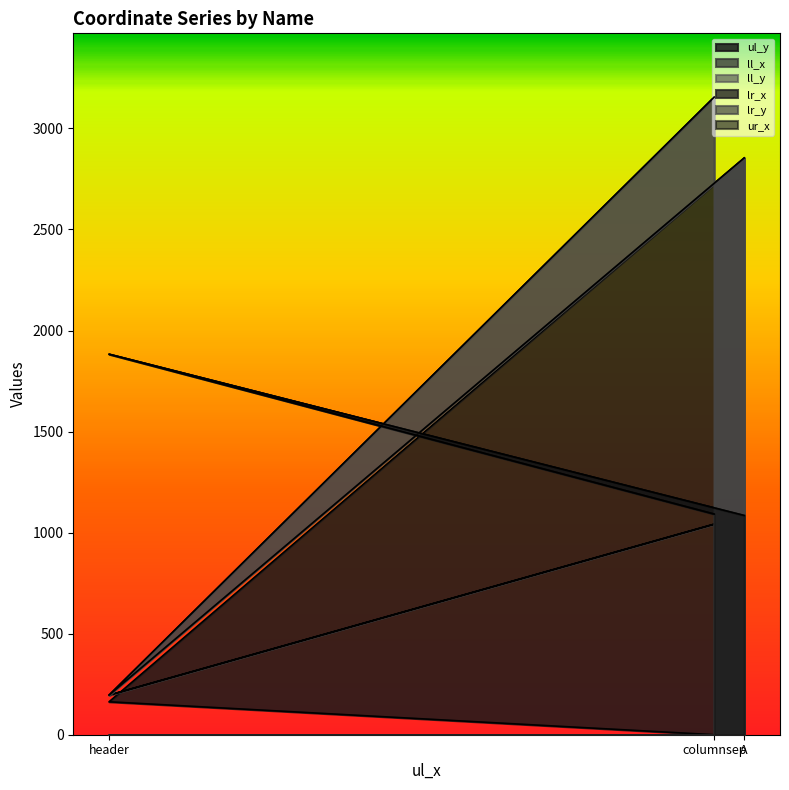

At columnsep, list the series in order from smallest to largest.

ul_y, ll_x, lr_x, ur_x, ll_y, lr_y